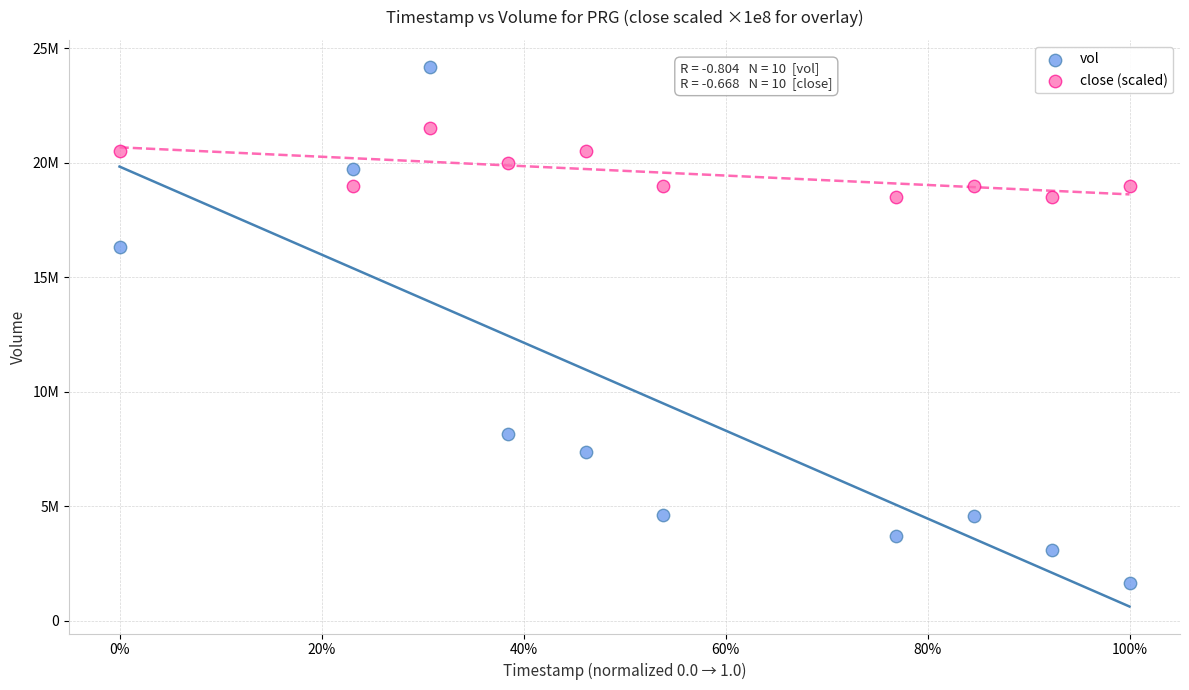

Which series contains the highest Y value?

vol